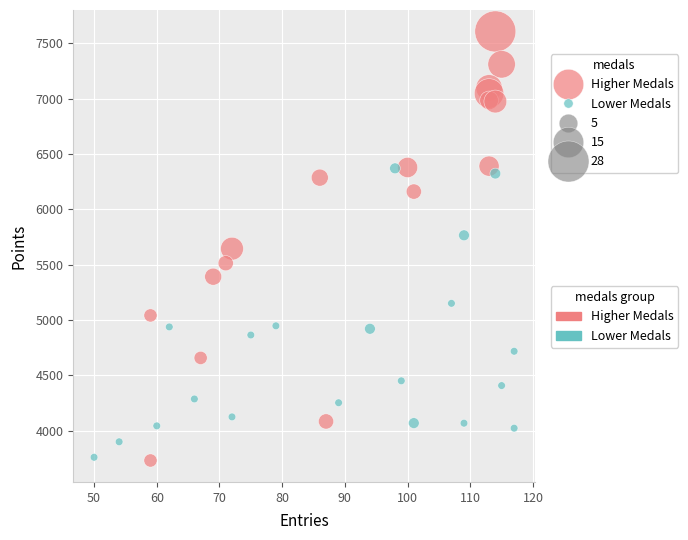

Which series contains the highest Y value?

Higher Medals